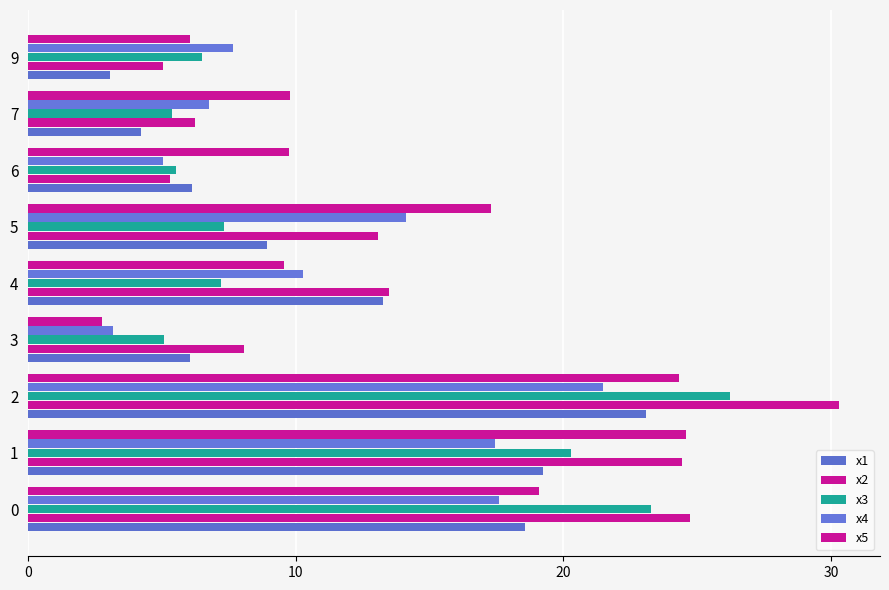

Reading right to left, extract all data points from this chart.

x1: 3.1	4.2	6.1	8.9	13.3	6.0	23.1	19.2	18.6
x2: 5.0	6.2	5.3	13.1	13.5	8.1	30.3	24.4	24.7
x3: 6.5	5.4	5.5	7.3	7.2	5.1	26.2	20.3	23.3
x4: 7.7	6.8	5.0	14.1	10.3	3.2	21.5	17.4	17.6
x5: 6.1	9.8	9.7	17.3	9.6	2.8	24.3	24.6	19.1